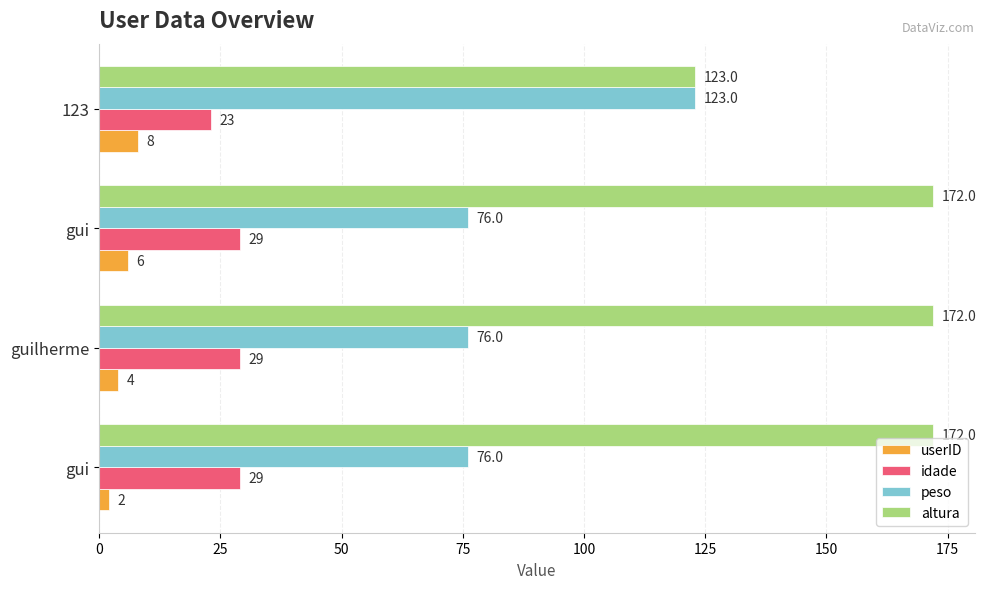

How many data points does each series have?

4